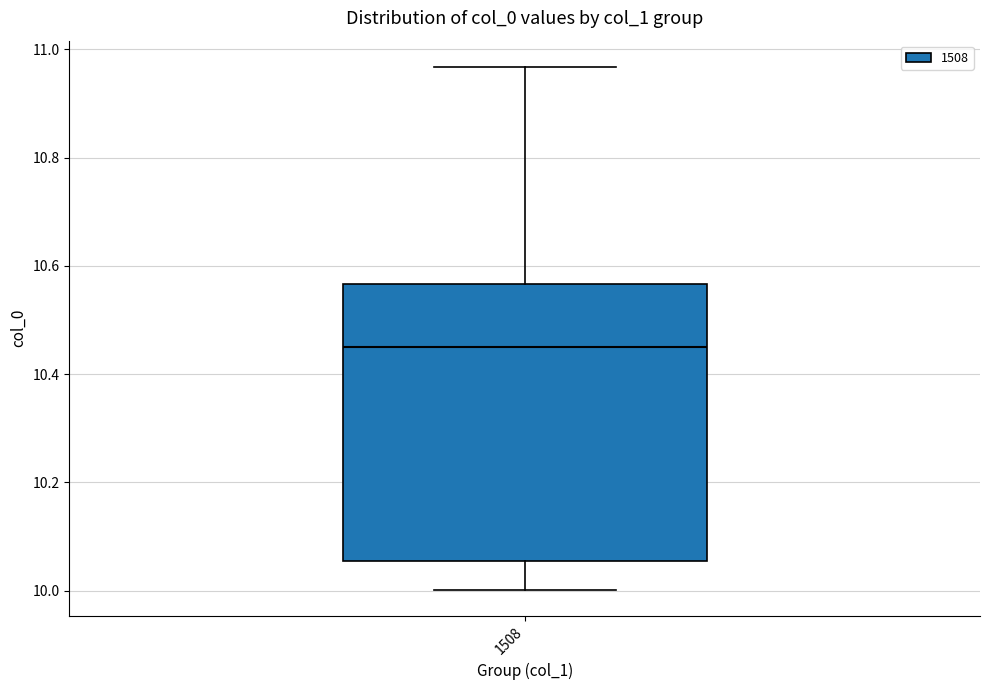

Where does the median line of the box at x = 1508 sit on the y-axis? The values are not printed on the chart, so give them approximately, as read against the axis.

10.46